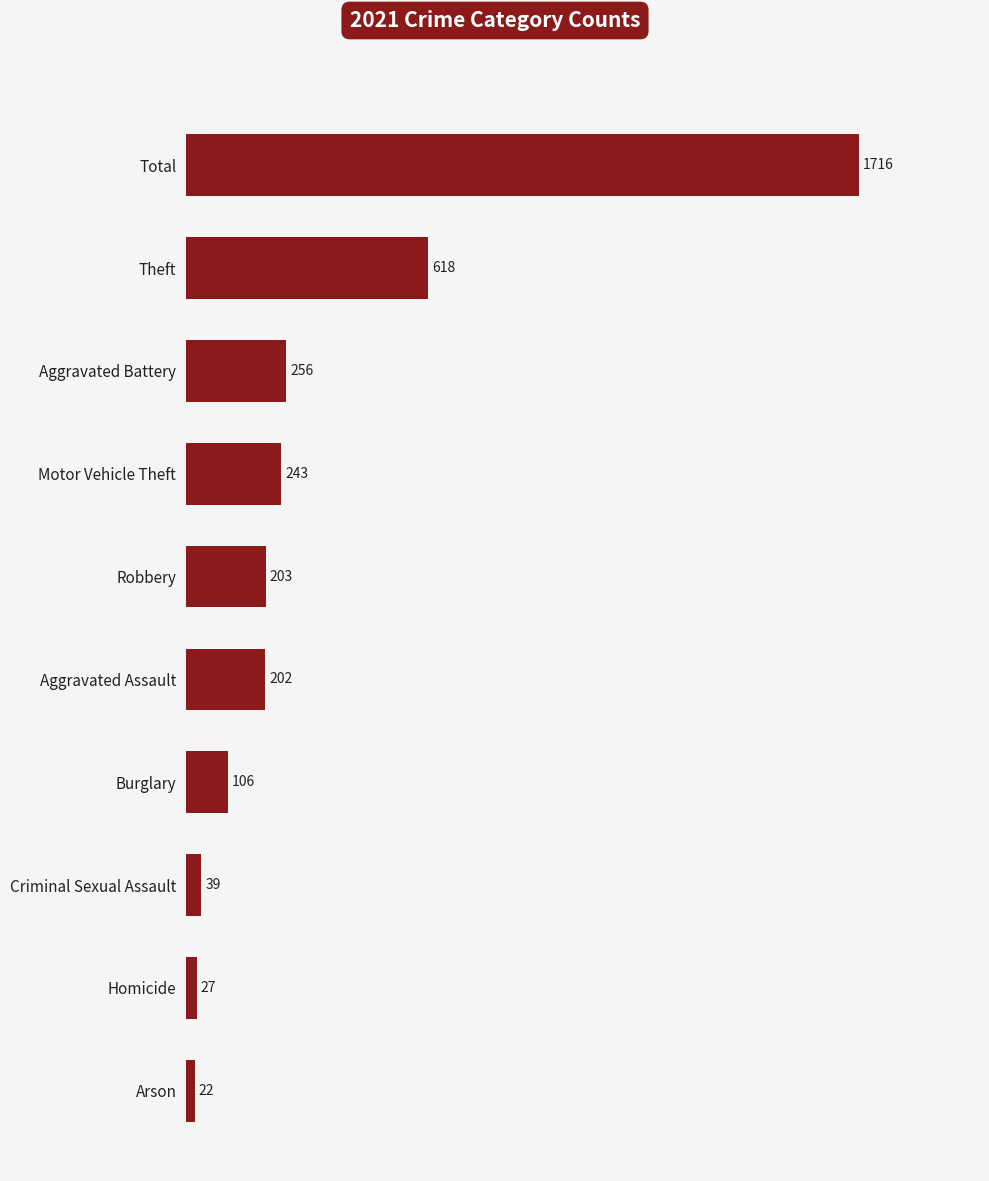

The value at Robbery is 308. True or false?

False